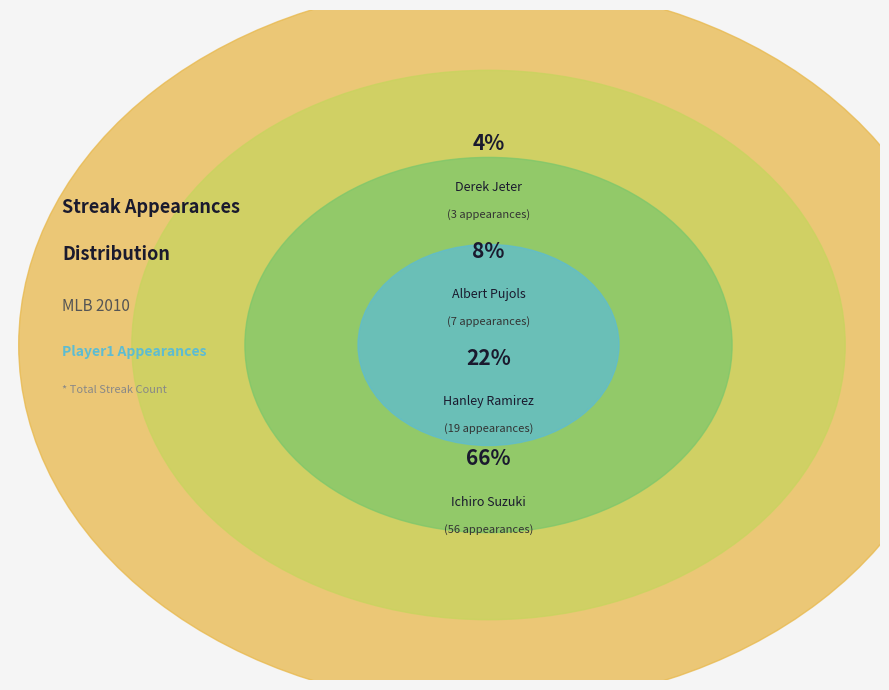

What is the majority slice?

Ichiro Suzuki